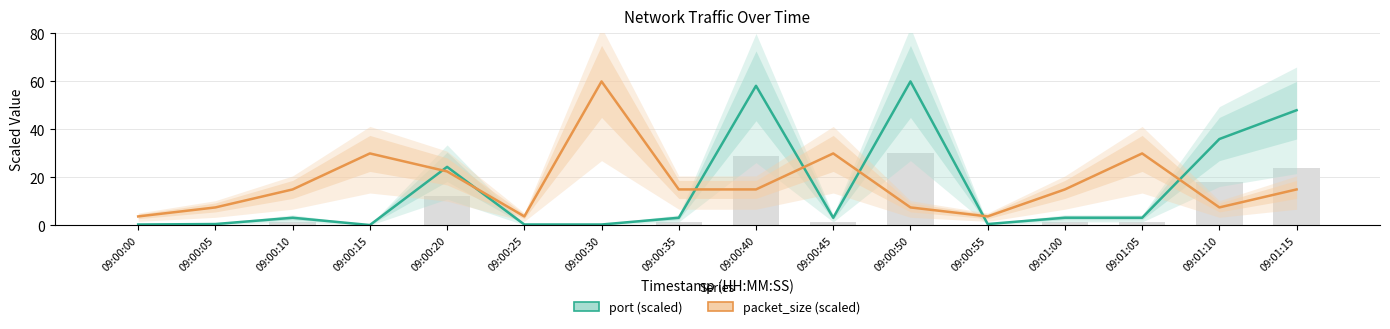

Count the number of categories in the chart.

16